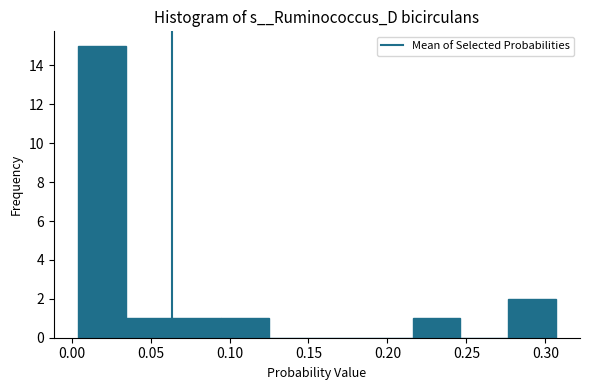

Which range on the x-axis has the tallest bar?

0.005 to 0.035